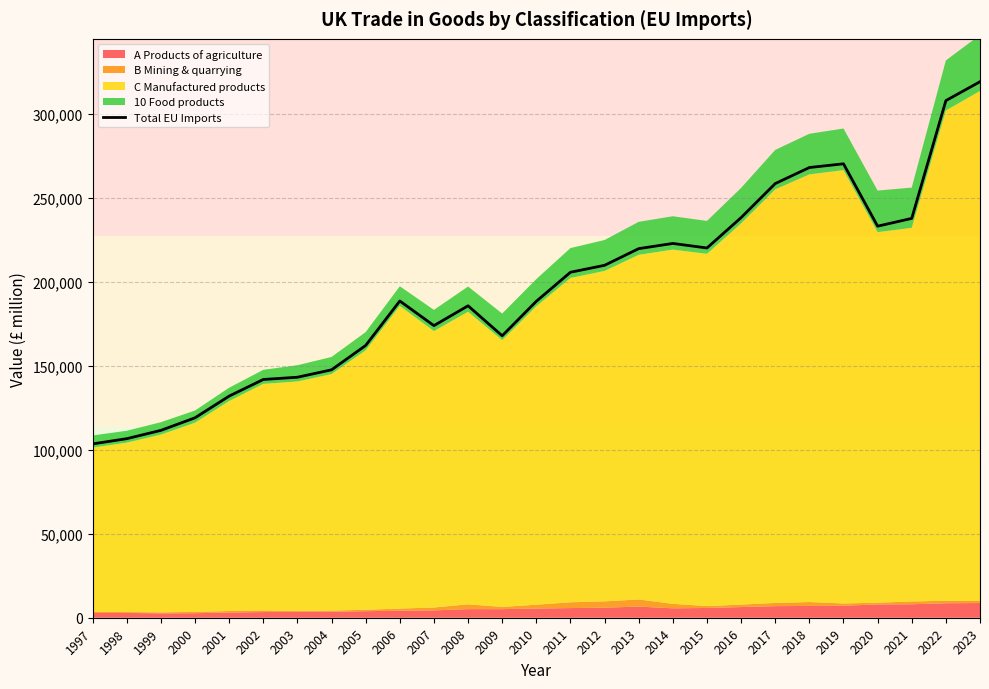

True or false: the data has more than 2 interior local peaks.

True